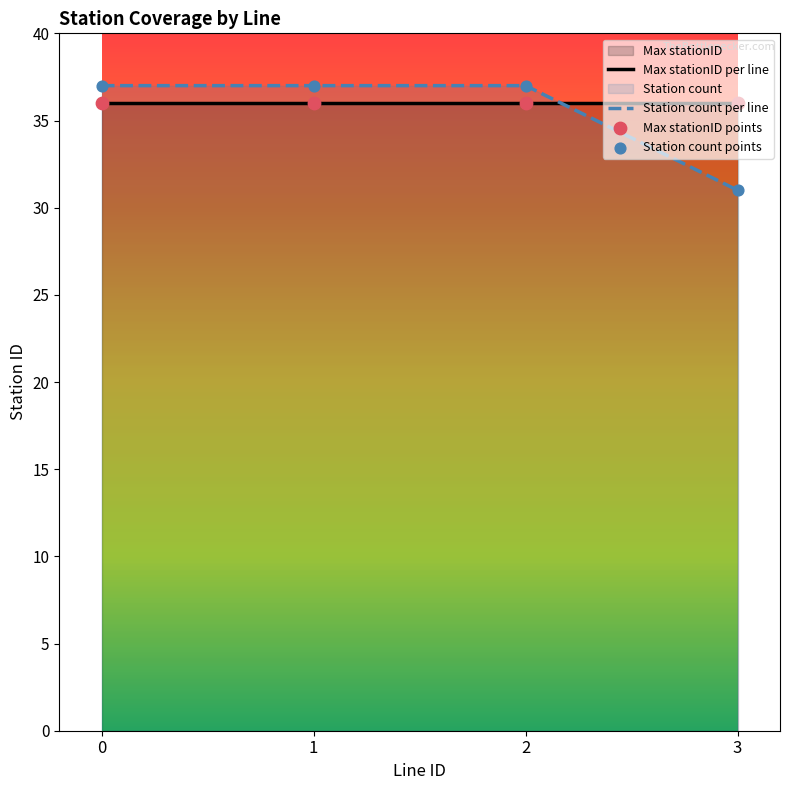

Is the value of Station count per line at 3 greater than the value of Max stationID per line at 2?

No